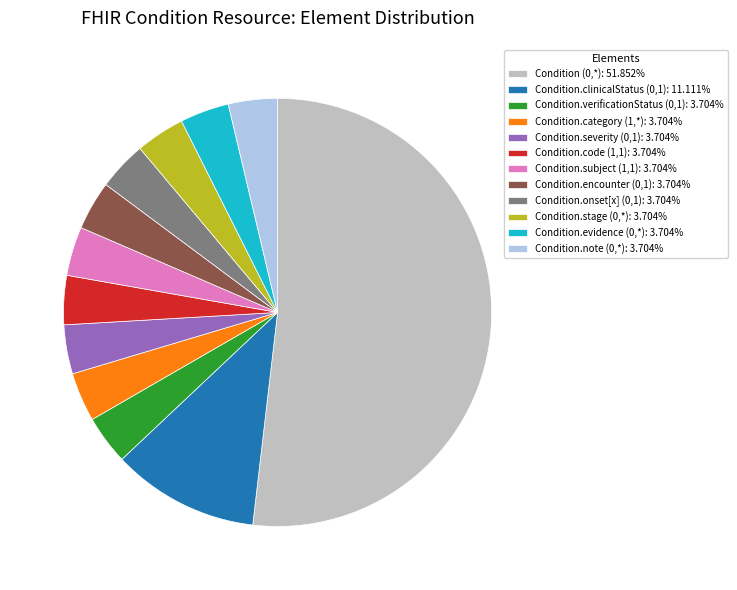

What is the ratio of the value at Condition.onset[x] (0,1): 3.704% to the value at Condition.code (1,1): 3.704%?

1.0